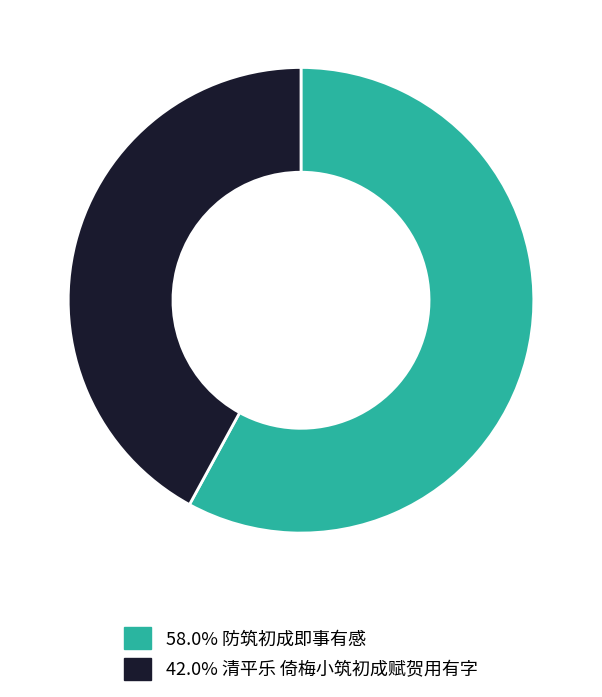

Combined, do 42.0% 清平乐 倚梅小筑初成赋贺用有字 and 58.0% 防筑初成即事有感 account for over 50%?

Yes